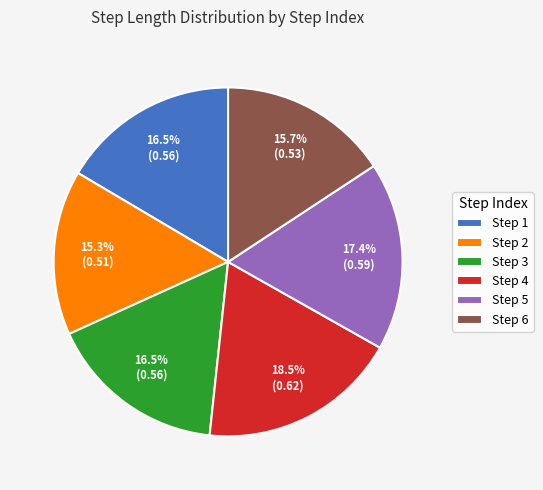

Is the sum of Step 6 and Step 5 greater than half?

No